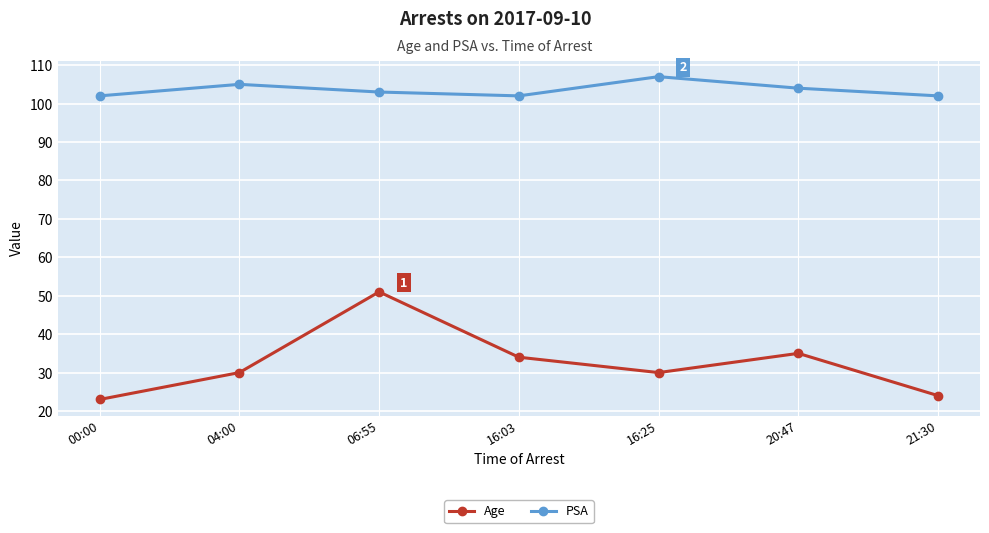

Is the value of PSA at 20:47 greater than the value of Age at 00:00?

Yes